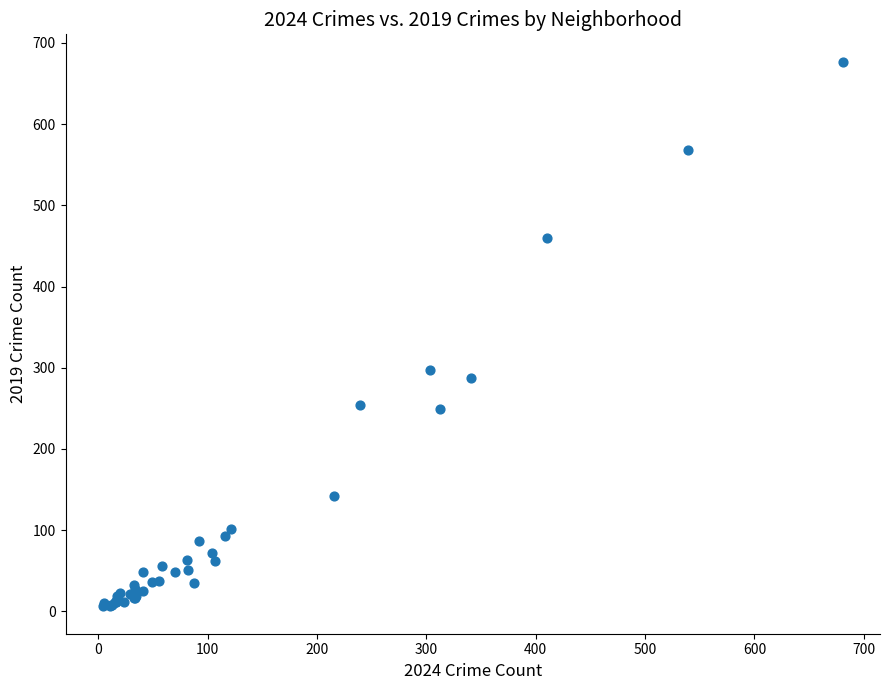

What Y value in the scatter plot is closest to 341?

297